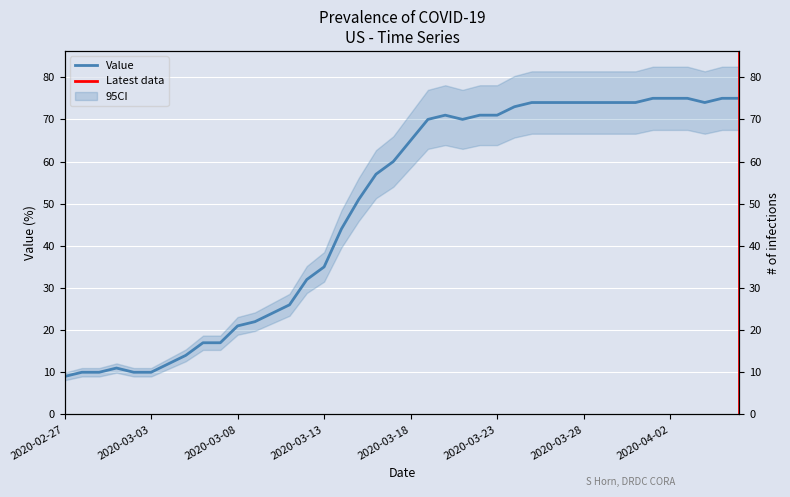

What is the label of the 32nd point from the right?

2020-03-06